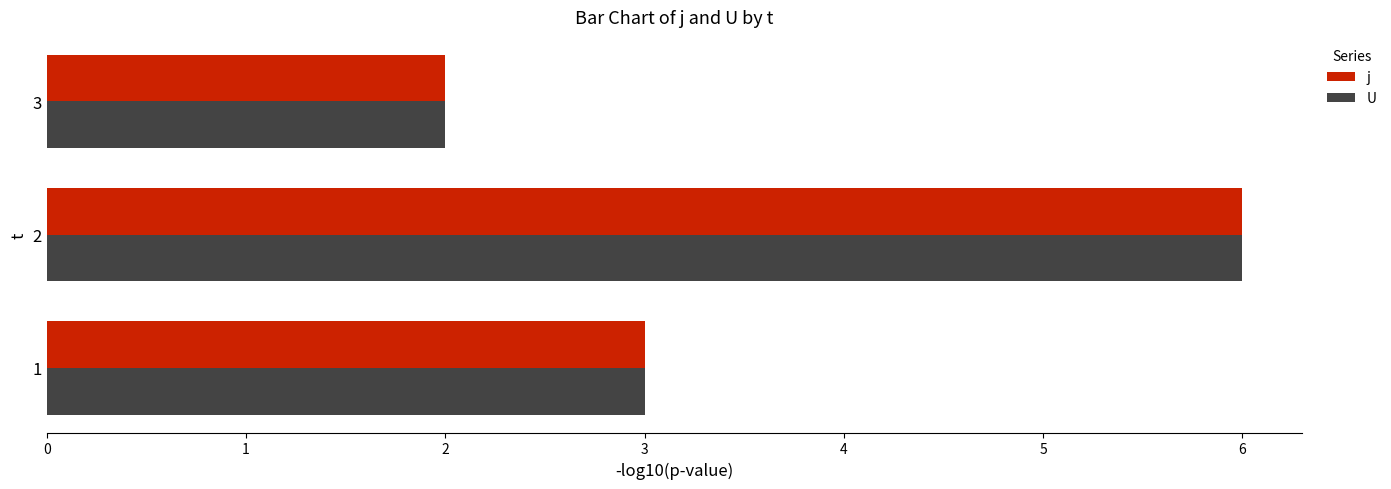

Is it true that j equals 3 at 2?

False